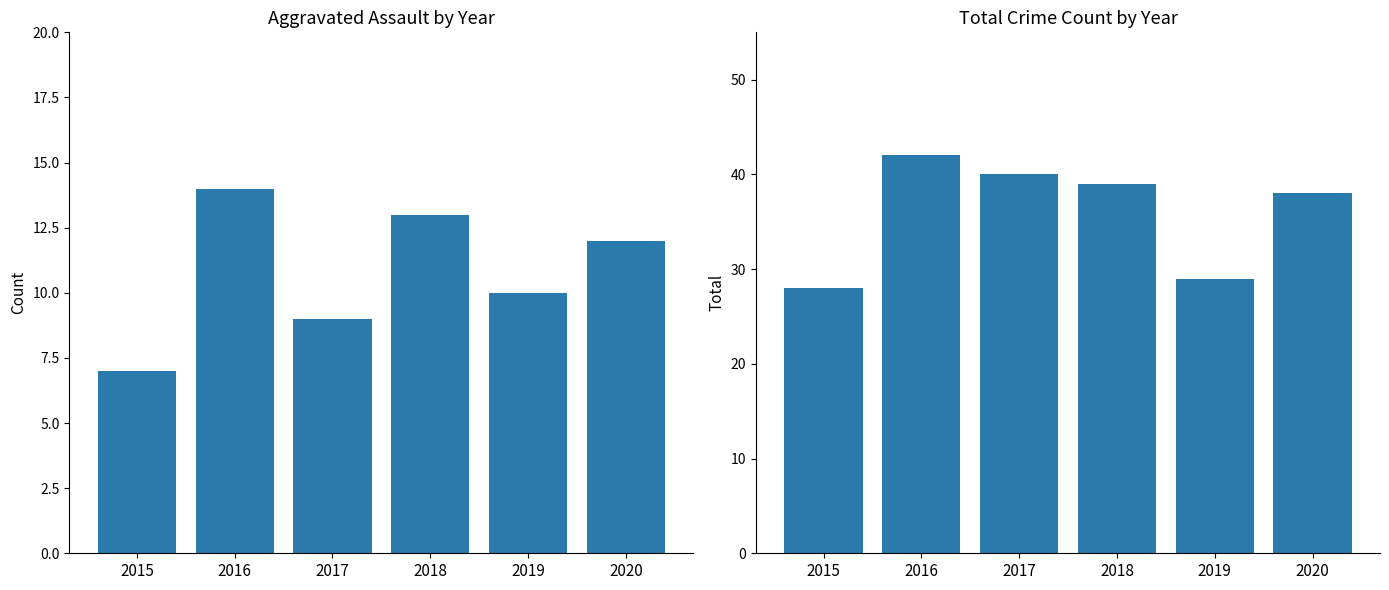

What is the difference between the Aggravated Assault values at 2015 and 2016?

7